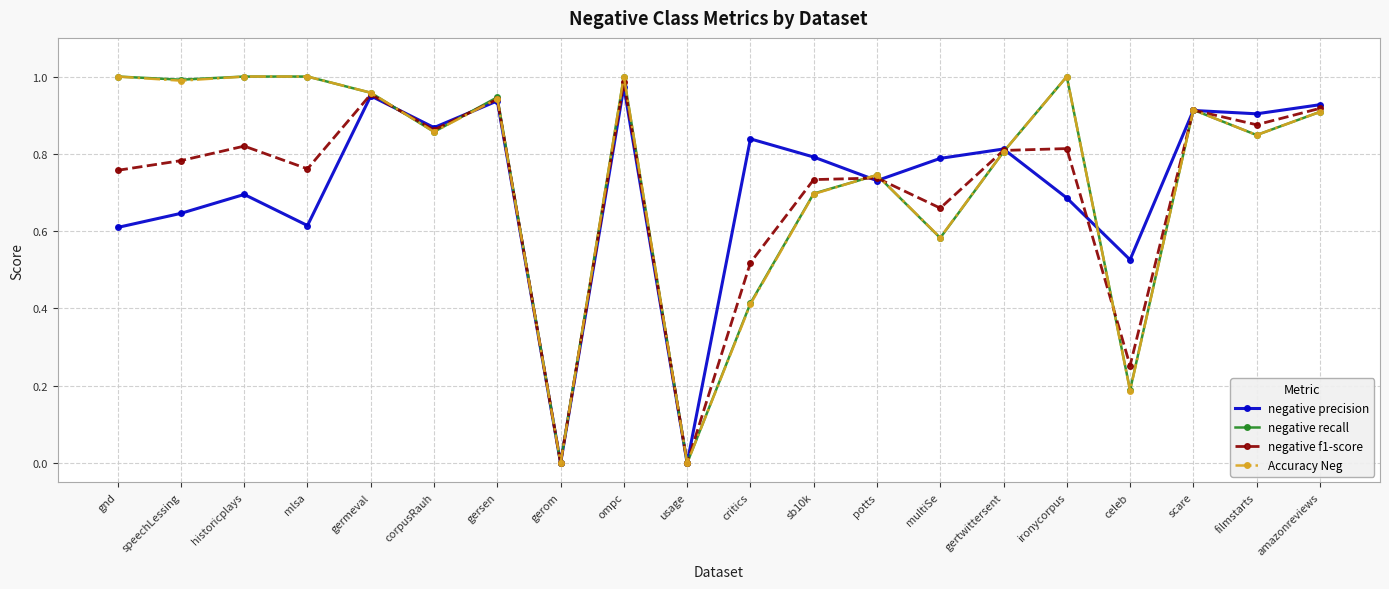

At which category does negative precision reach its first local valley?

mlsa